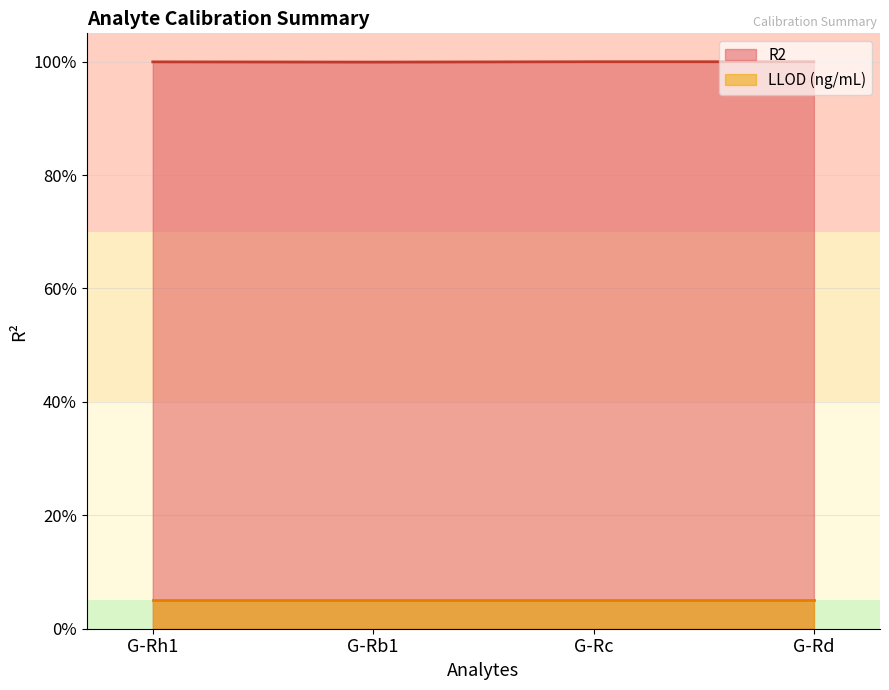

How many values are between 0 and 1?

4